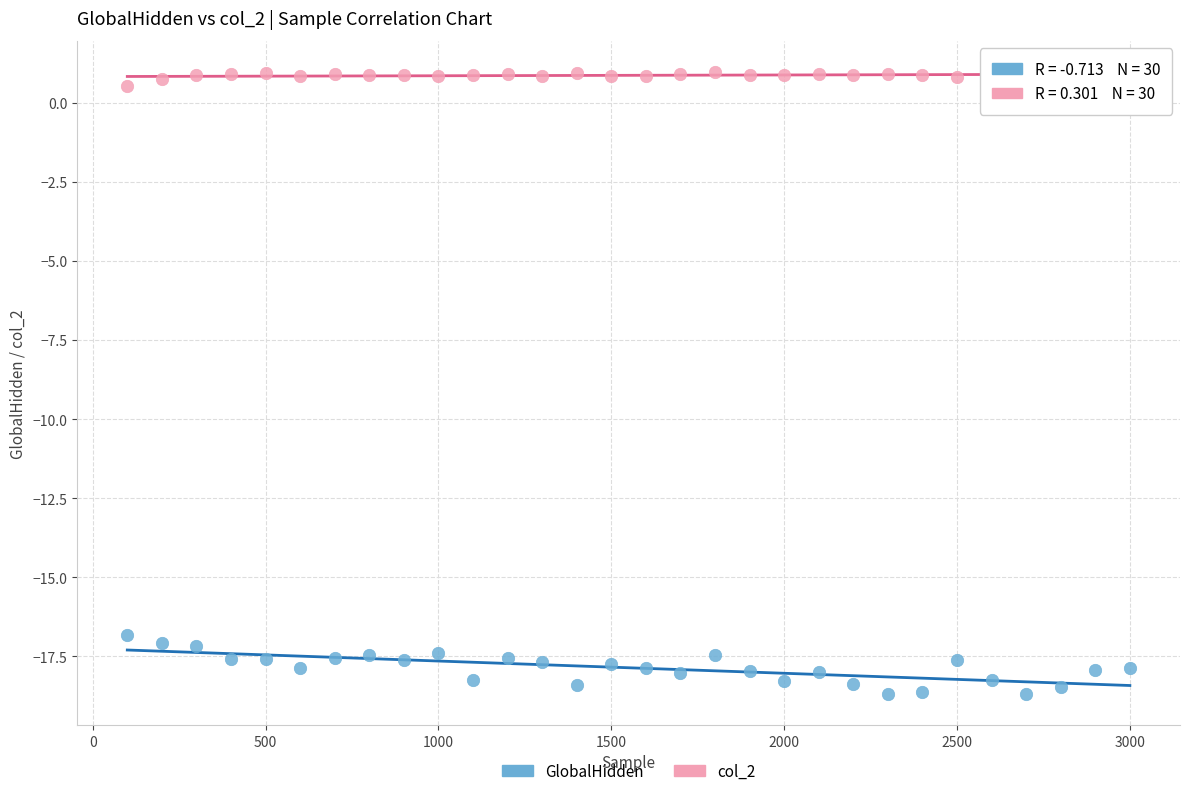

Across all data points, what is the range of X values (max minus min)?

2900.0